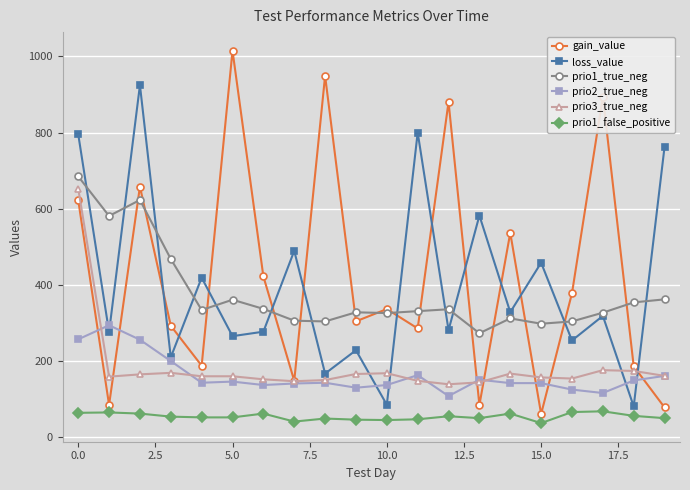

Which series has the largest range (max minus min)?

gain_value